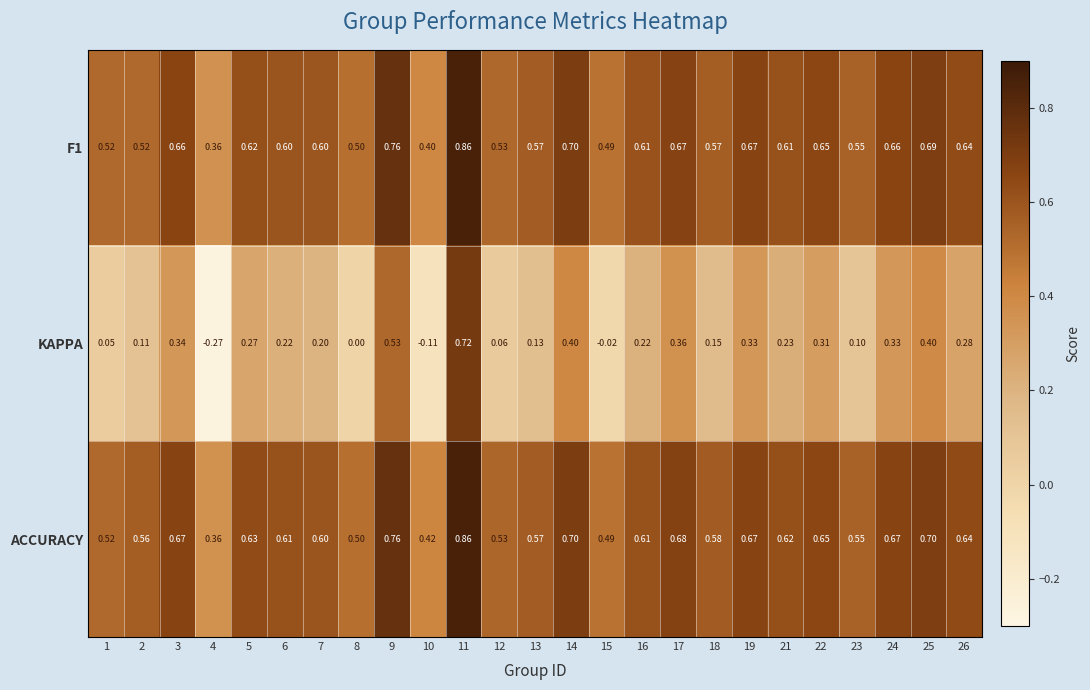

At 18, list the series in order from smallest to largest.

KAPPA, F1, ACCURACY